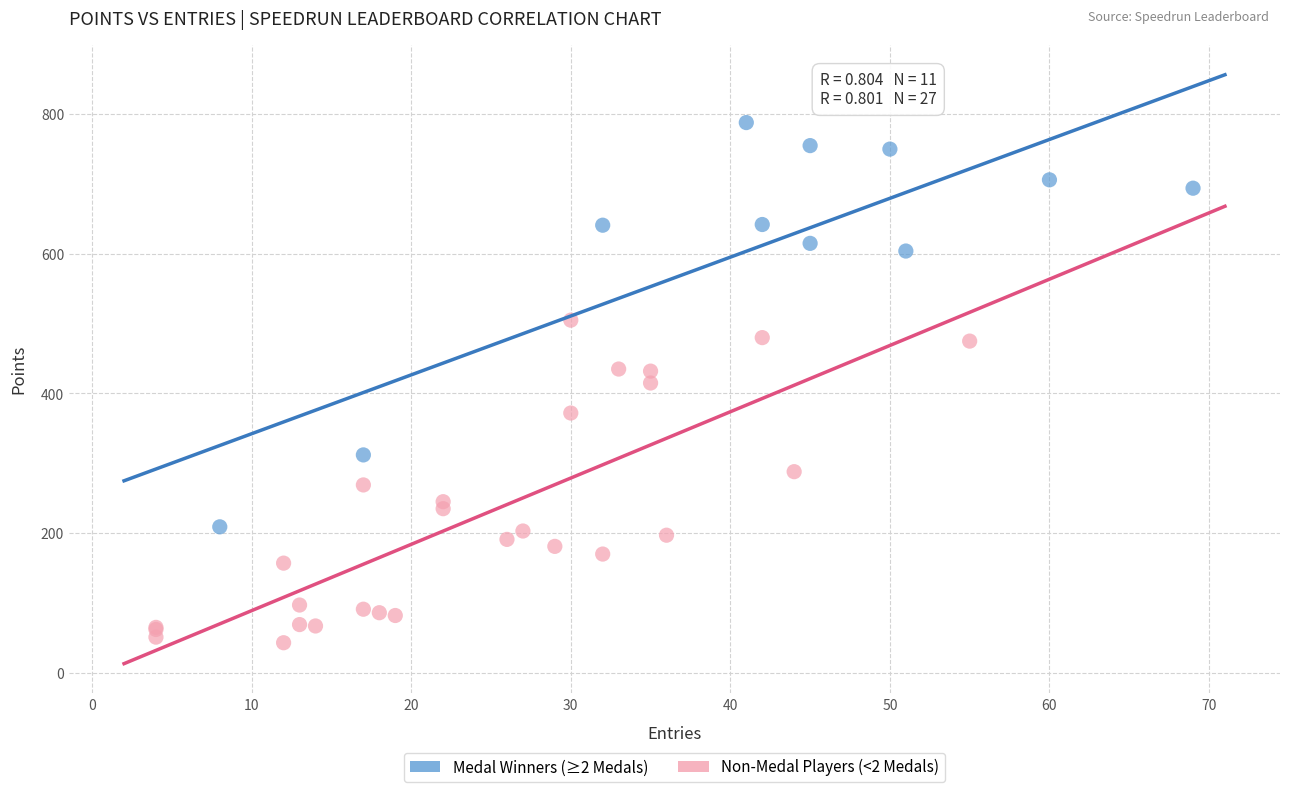

What are all the series names shown in the legend?

Medal Winners (≥2 Medals), Non-Medal Players (<2 Medals)